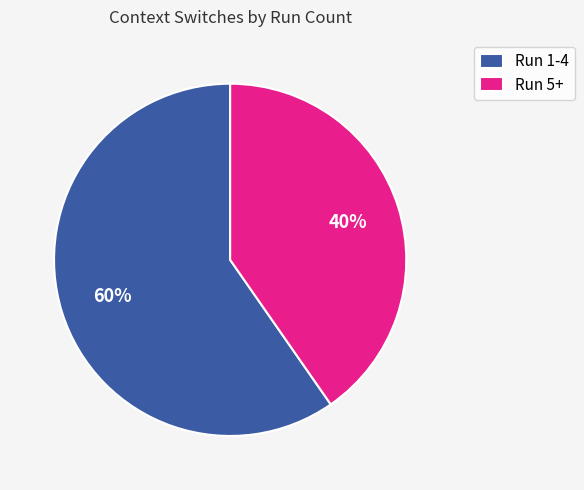

Approximately how many times larger is the value at Run 1-4 compared to Run 5+?

1.5